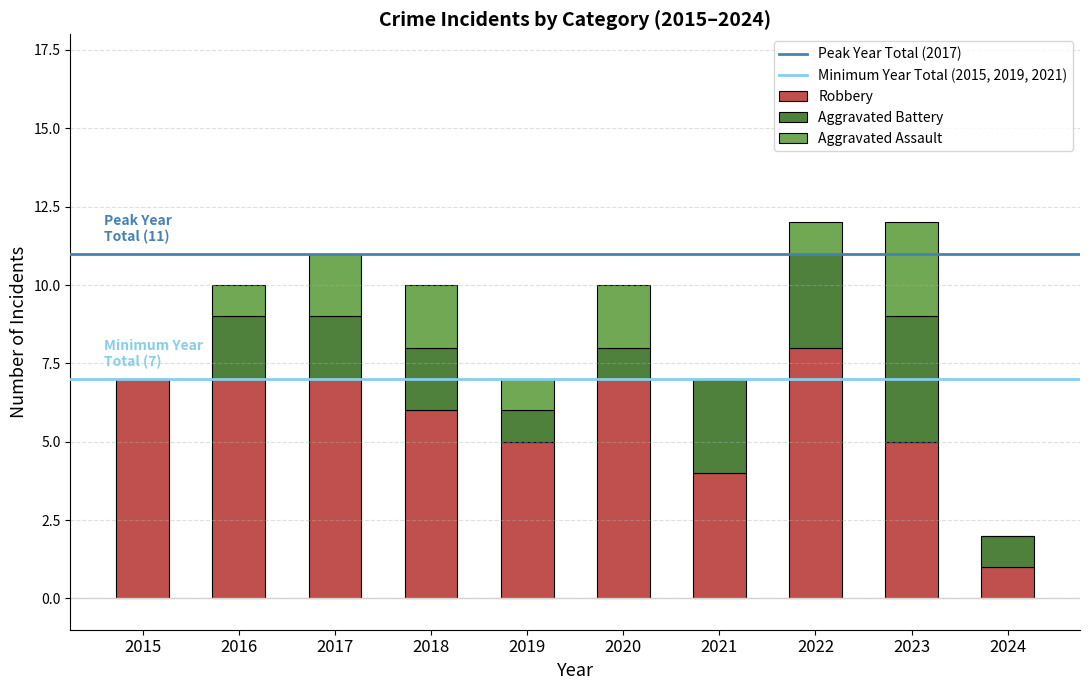

What is the highest value of the Robbery series?

8